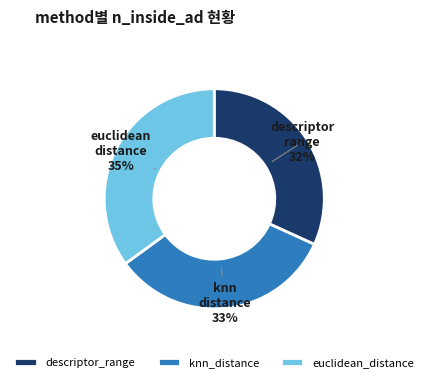

True or false: knn_distance accounts for 33% of the total.

True